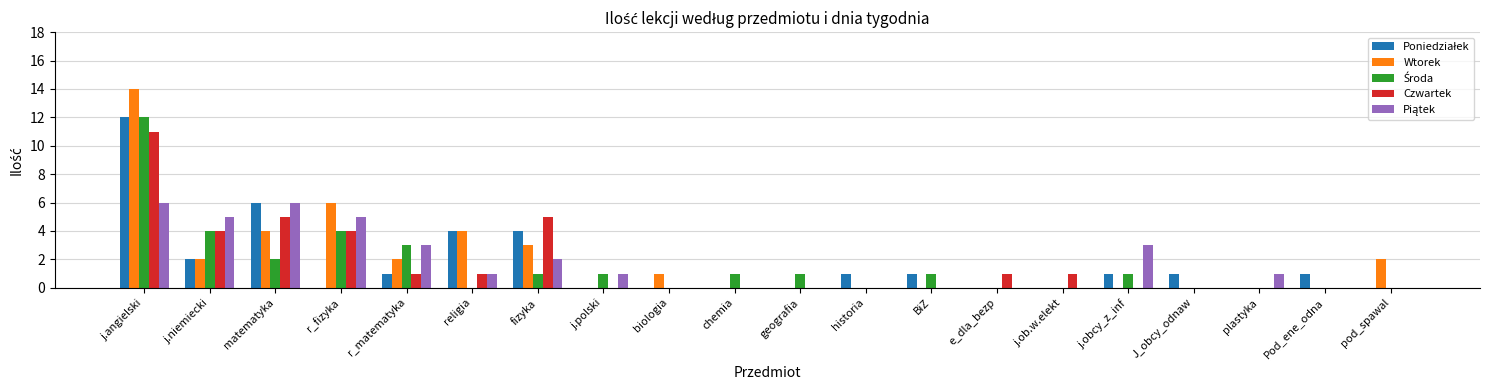

What is the sum of the Czwartek values at r_matematyka and fizyka?

6